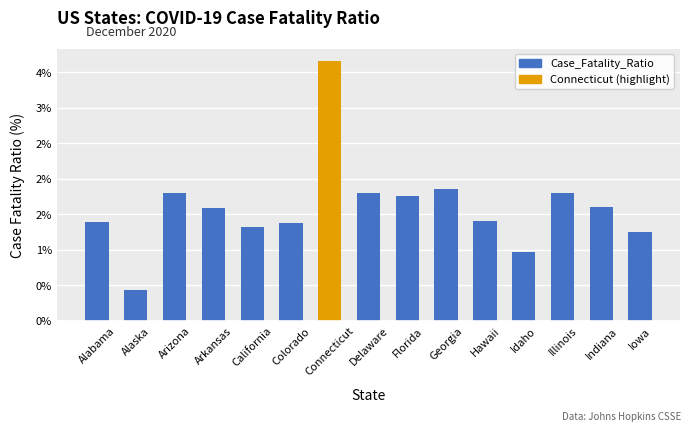

What is the difference between the second highest and minimum values?

1.4